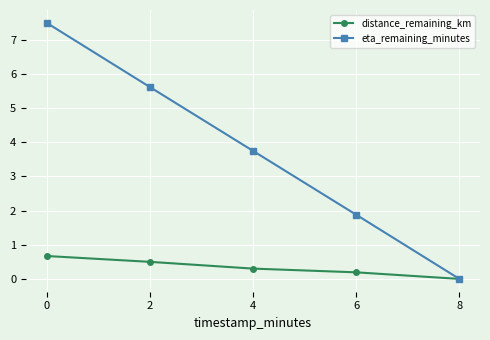

What is the sum of all eta_remaining_minutes values?

18.8